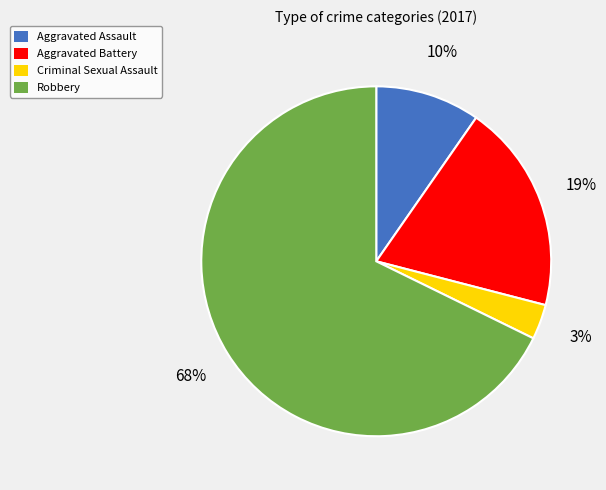

Between Aggravated Battery and Criminal Sexual Assault, which is larger?

Aggravated Battery